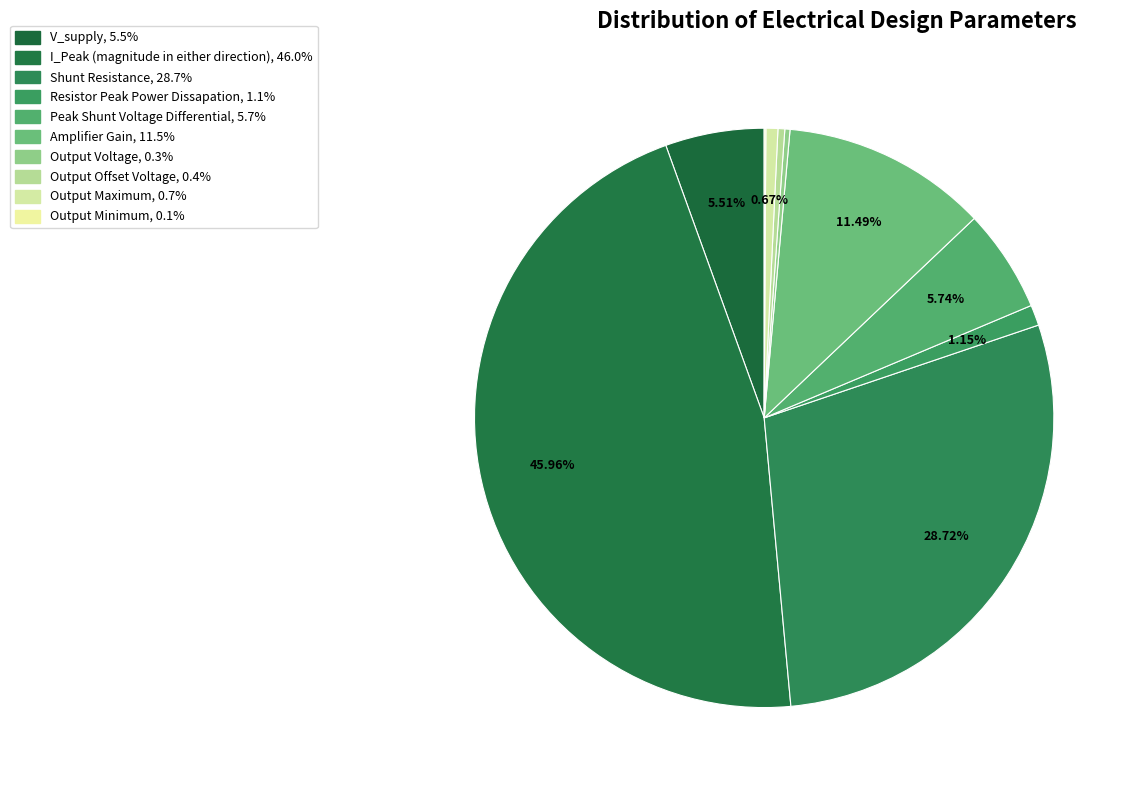

How many segments does this pie chart have?

10